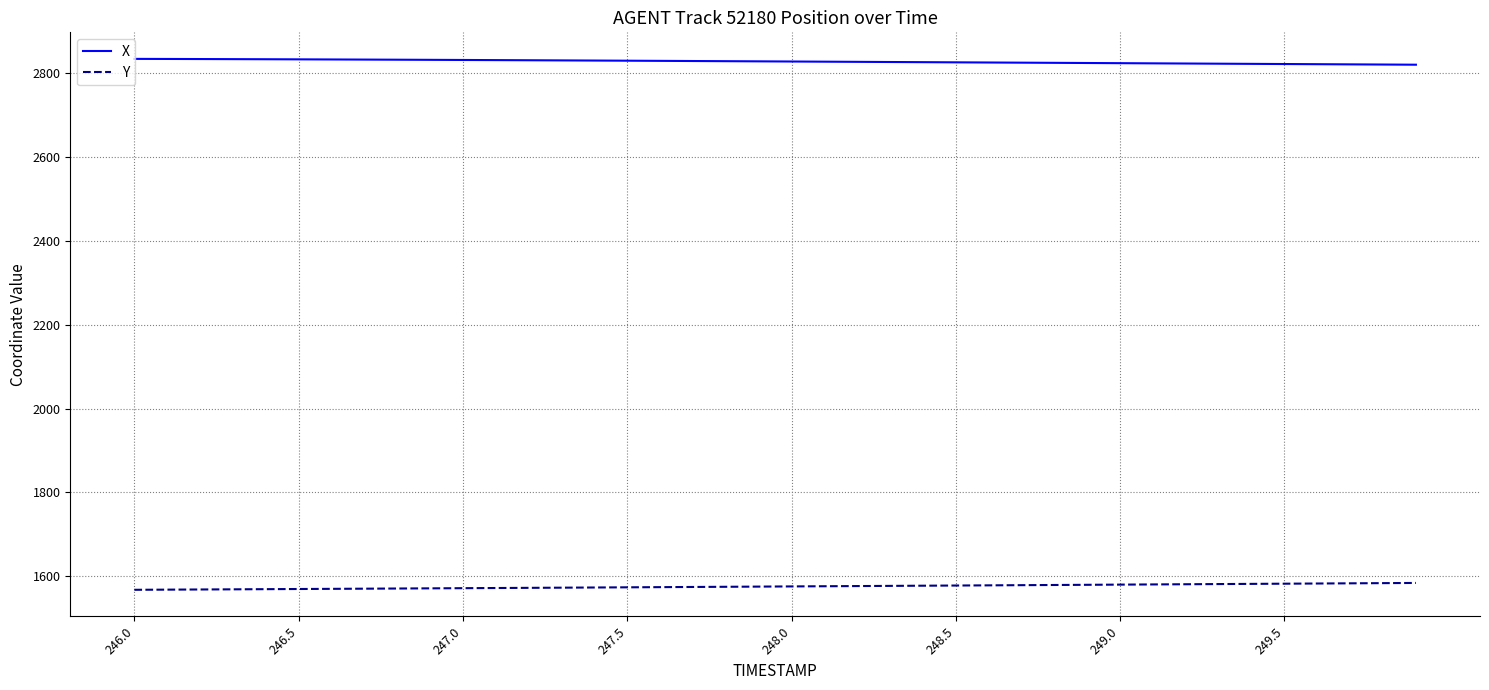

True or false: X and Y intersect in this chart.

False